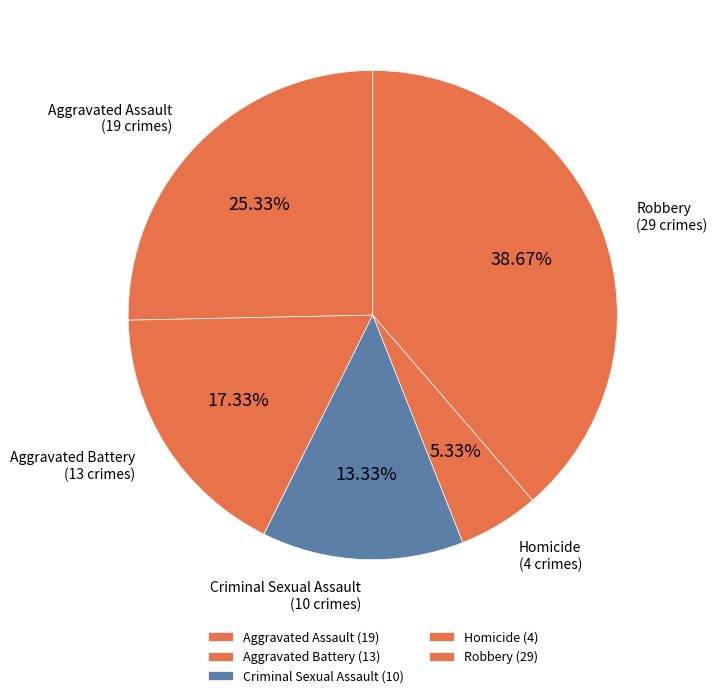

How much of the chart is everything except Aggravated Assault?

74.7%